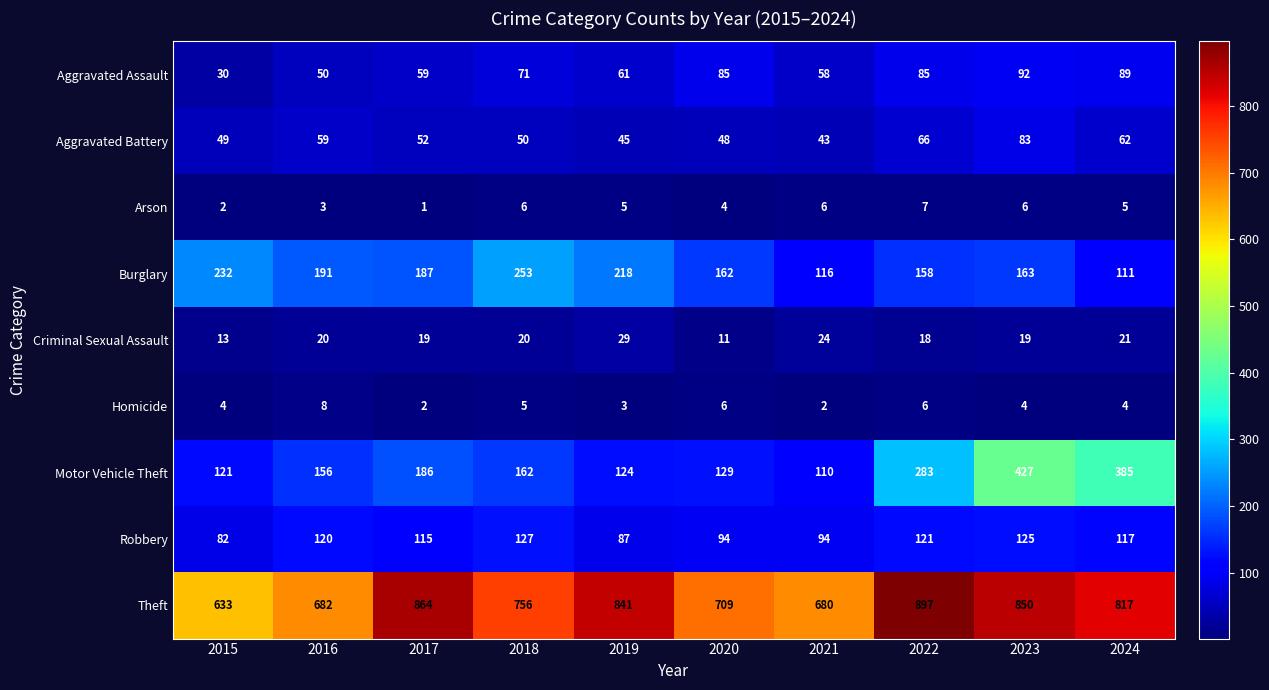

How many values in the Robbery series are below 117?

5